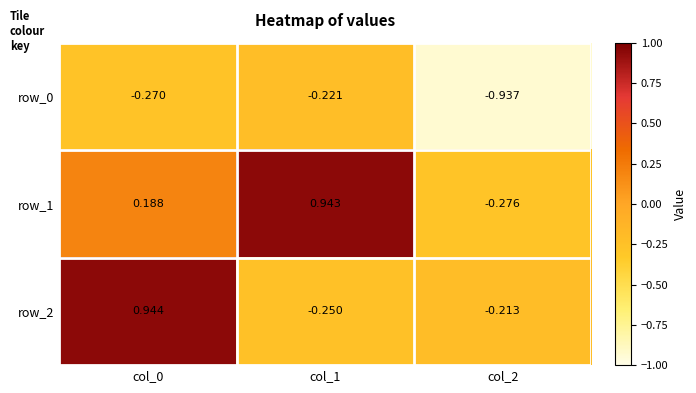

Is the value of row_0 at col_1 greater than the value of row_2 at col_2?

No